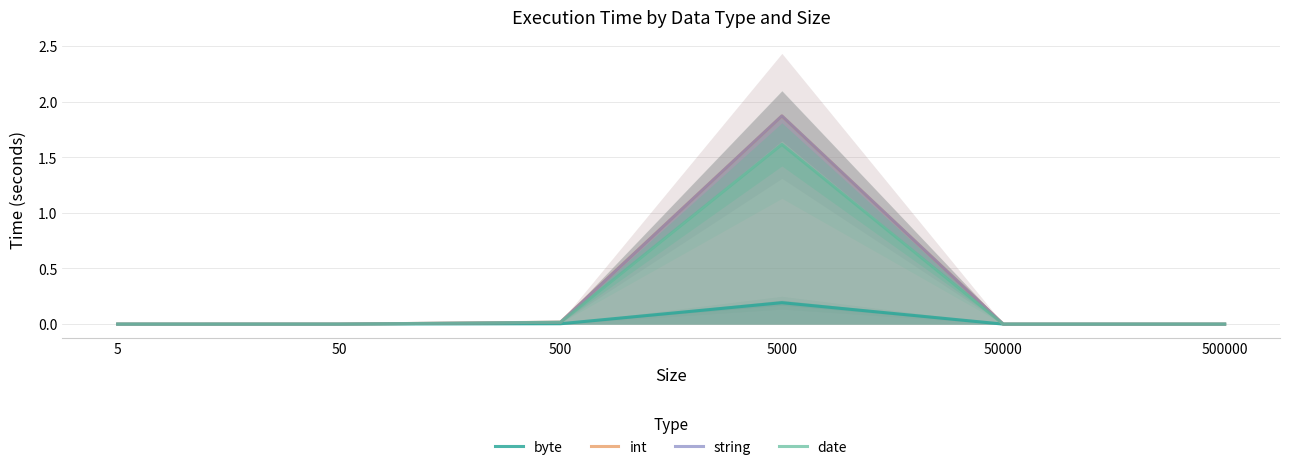

True or false: int has more than 1 points higher than both neighbors.

False